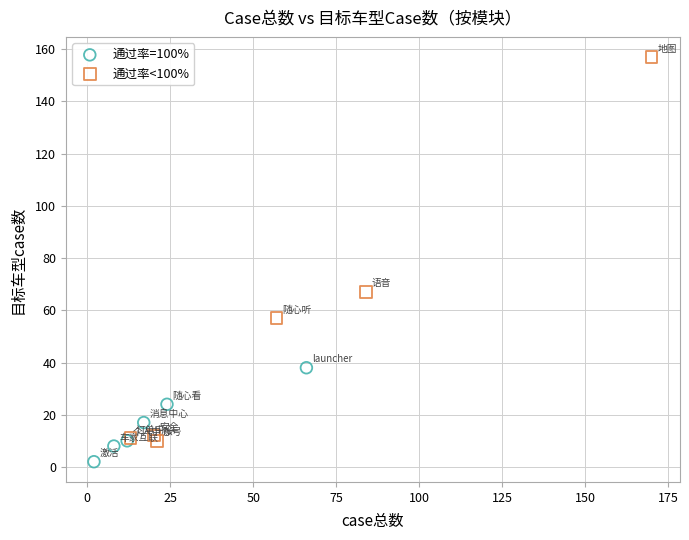

Which series reaches the minimum Y coordinate?

通过率=100%